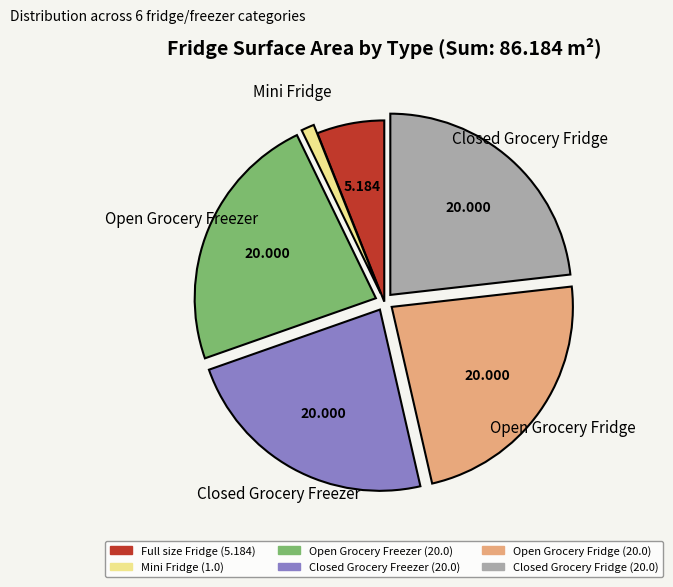

Is there a majority slice in this chart?

No